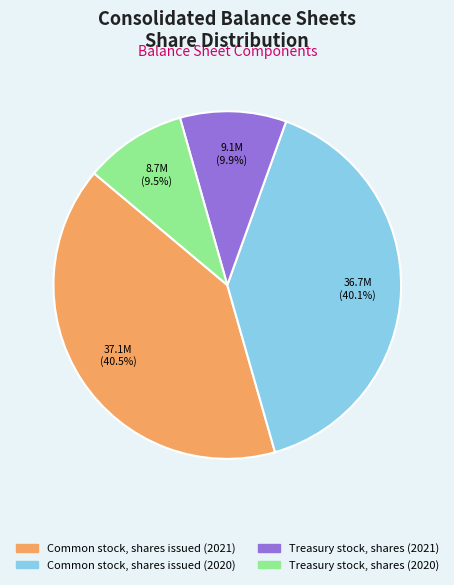

To the nearest percent, what is the average slice percentage?

25%